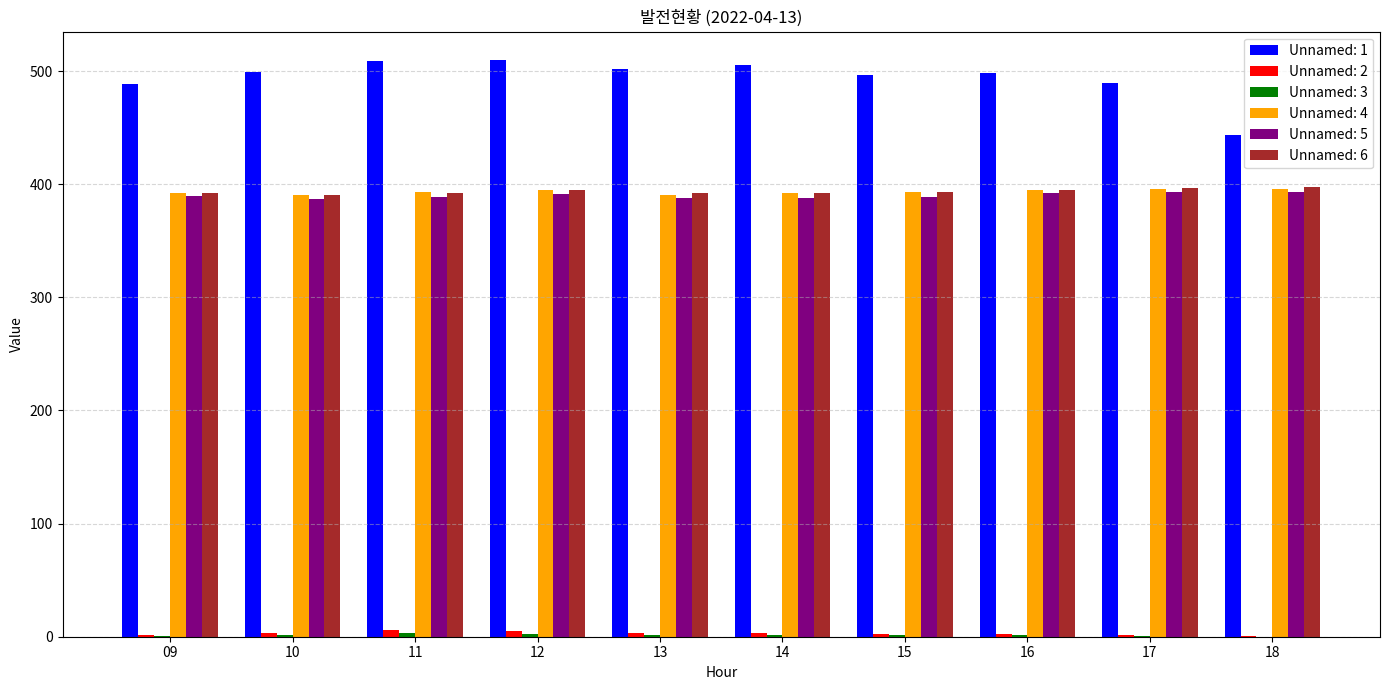

True or false: Unnamed: 4 has a value of 672.3 at 16.

False